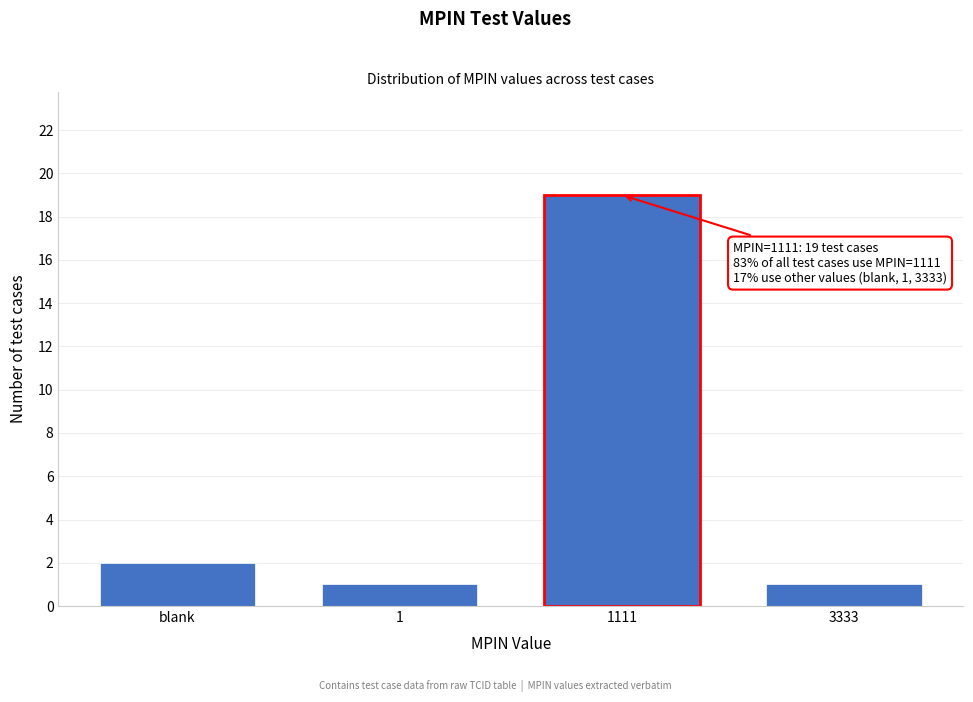

Reading left to right, list all the values displayed in this chart.

2	1	19	1